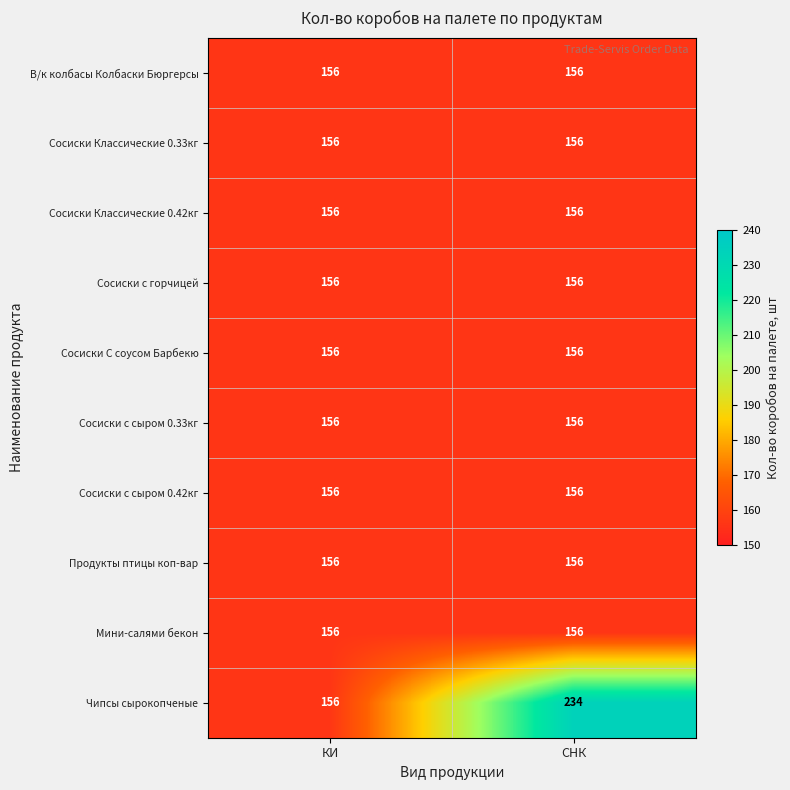

At how many categories does at least one series exceed 173?

1